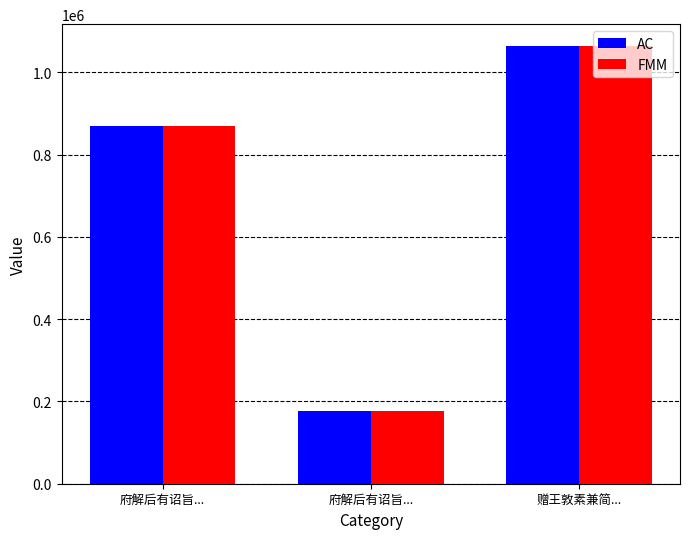

List the labels in order of FMM value, smallest first.

府解后有诏旨..., 府解后有诏旨..., 赠王敦素兼简...